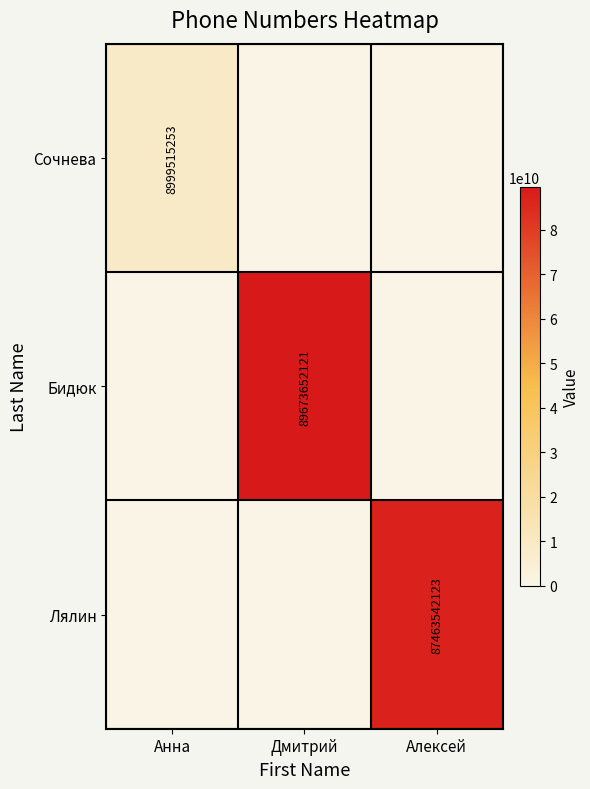

What is the difference between the highest and lowest values at Анна?

8999515253